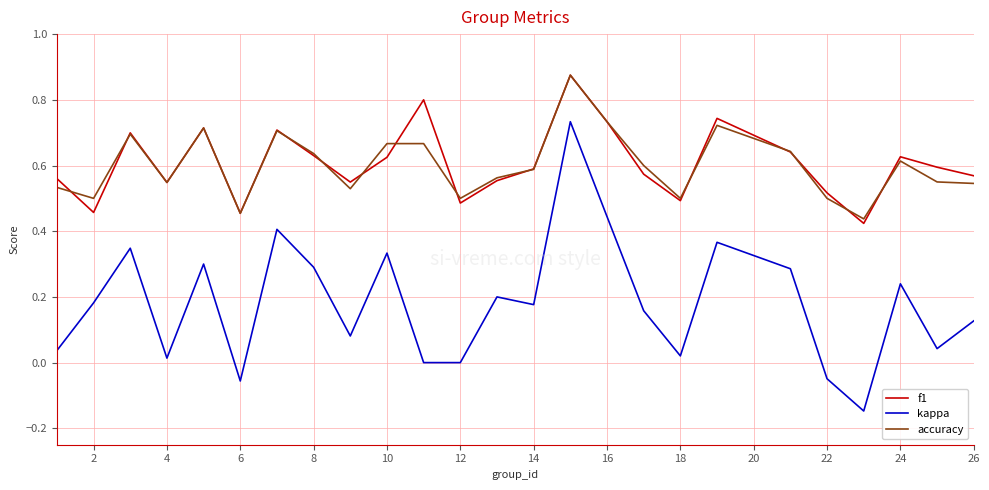

Which series has the largest range (max minus min)?

kappa